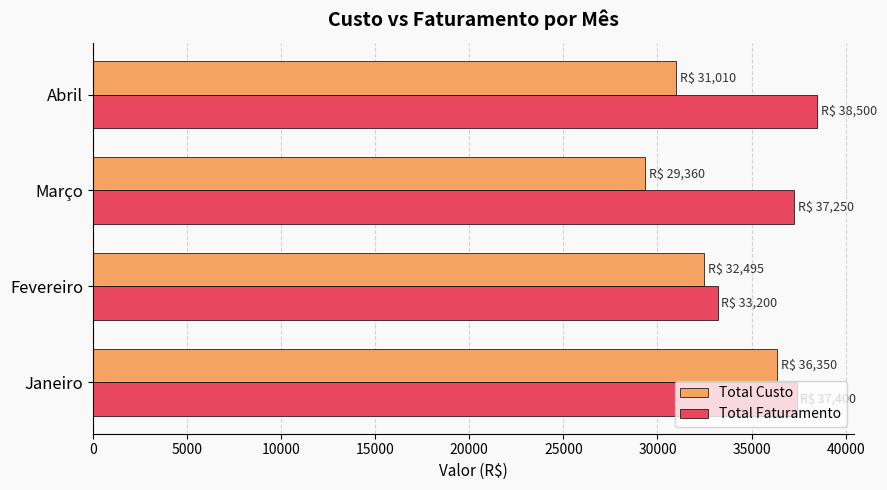

Which series has the largest total across all categories?

Total Faturamento